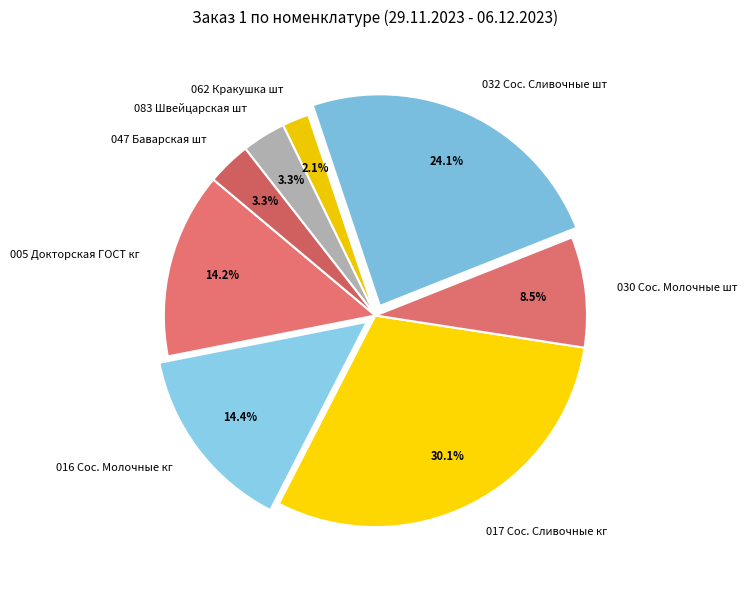

Is there a majority slice in this chart?

No